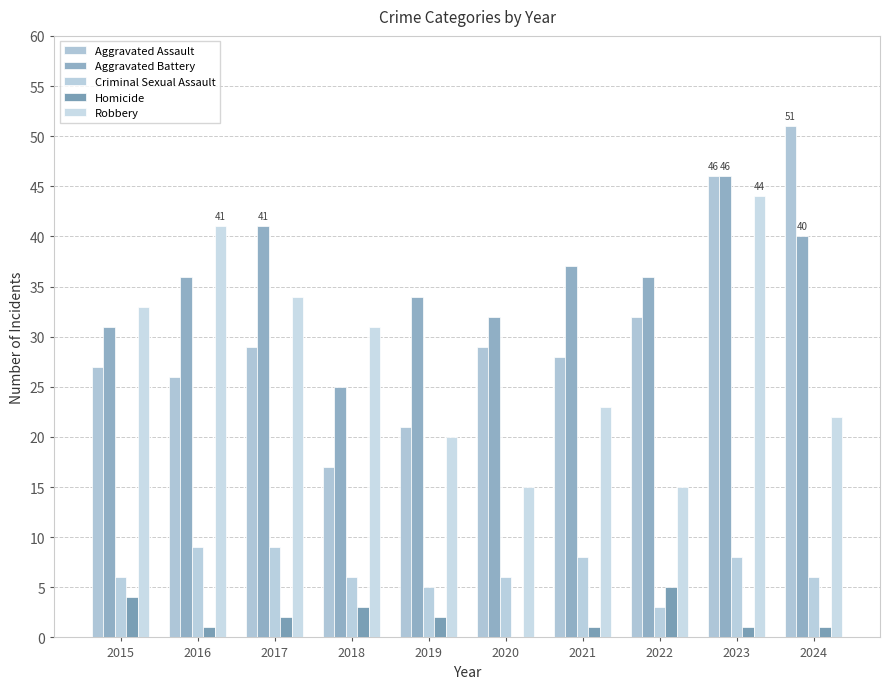

Rank the categories by Criminal Sexual Assault value from lowest to highest.

2022, 2019, 2015, 2018, 2020, 2024, 2021, 2023, 2016, 2017